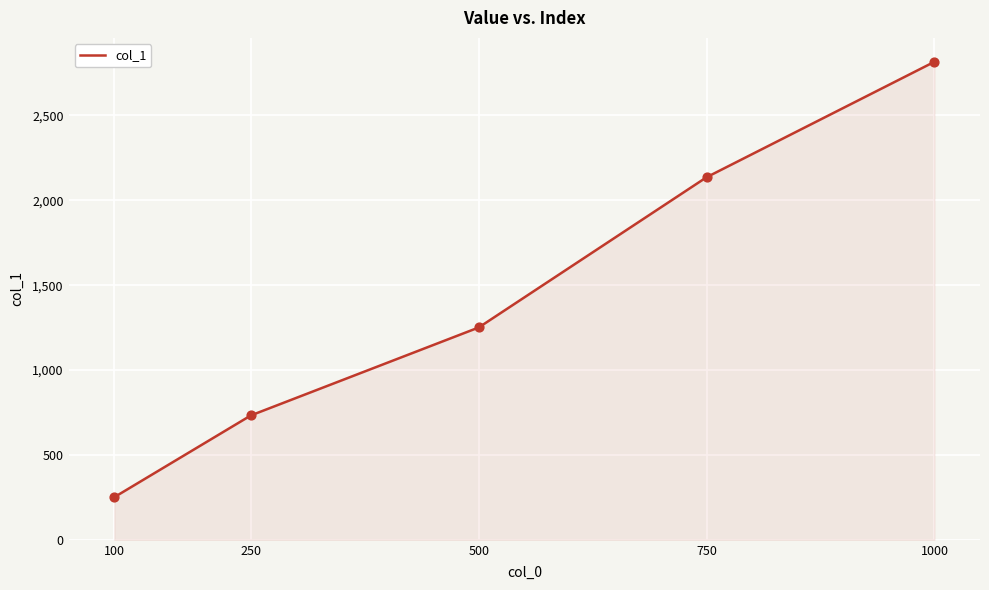

Between 500 and 750, which is larger?

750